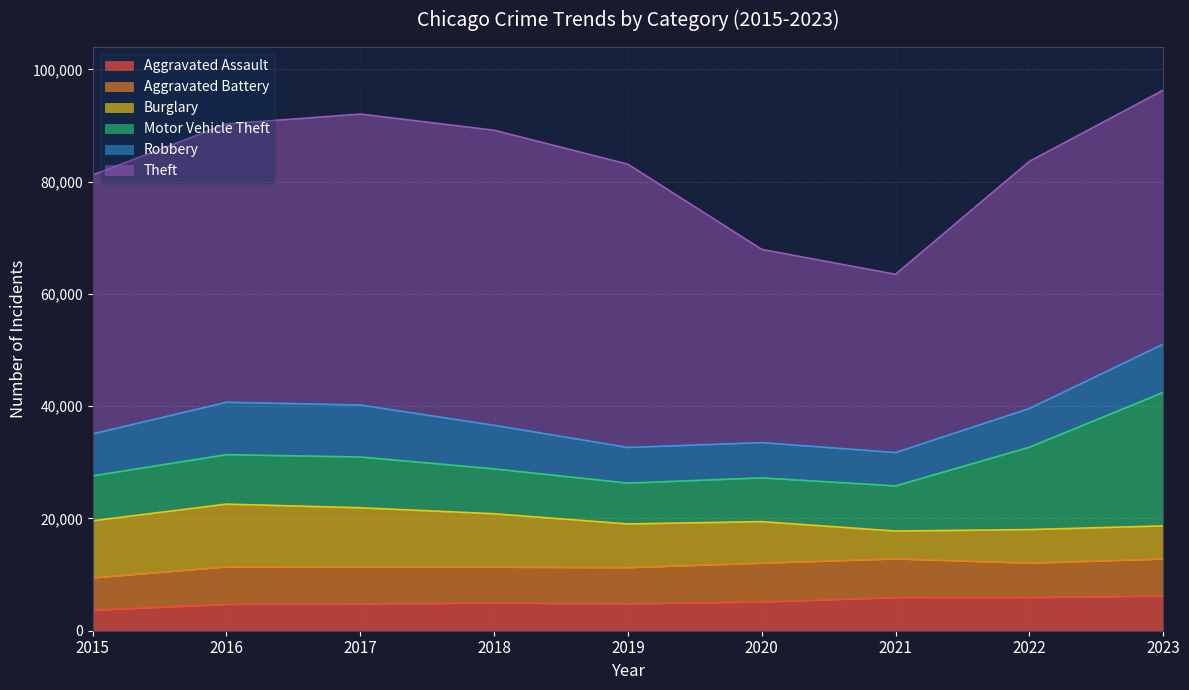

Rank the series at 2018 from lowest to highest value.

Aggravated Assault, Aggravated Battery, Robbery, Motor Vehicle Theft, Burglary, Theft